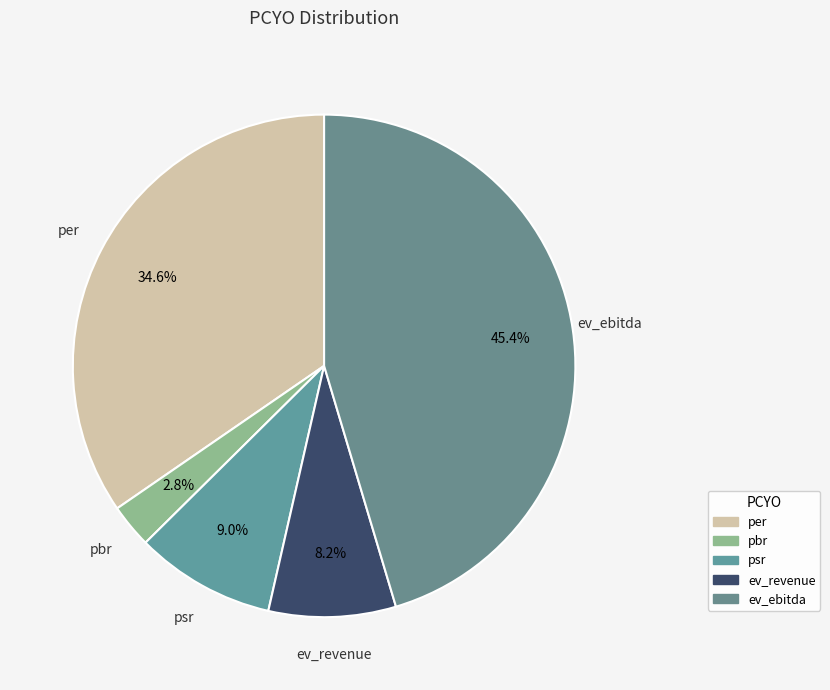

Rank the categories by value from highest to lowest.

ev_ebitda, per, psr, ev_revenue, pbr